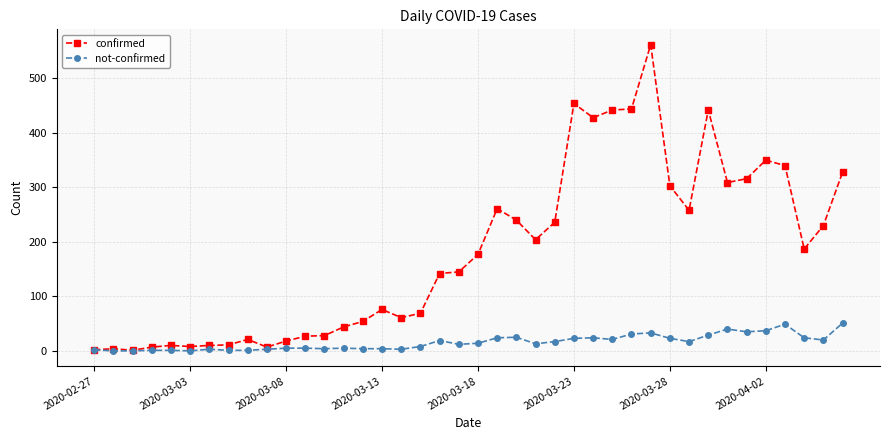

Which series has the widest spread of values?

confirmed